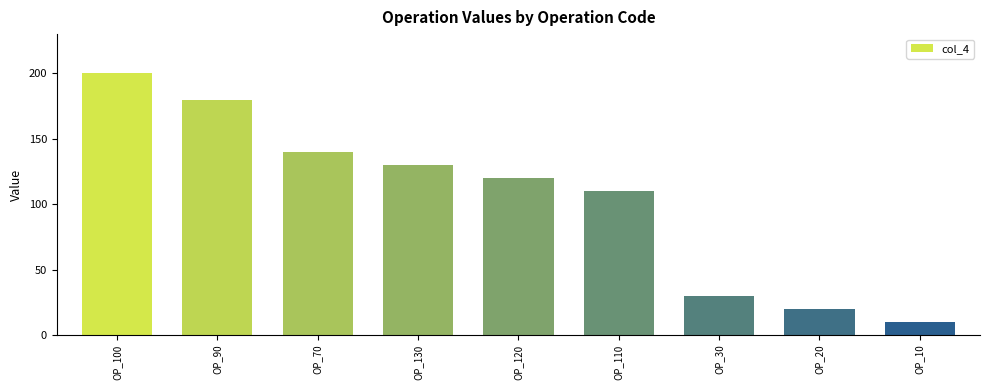

What is the change in value from OP_100 to OP_30?

-170